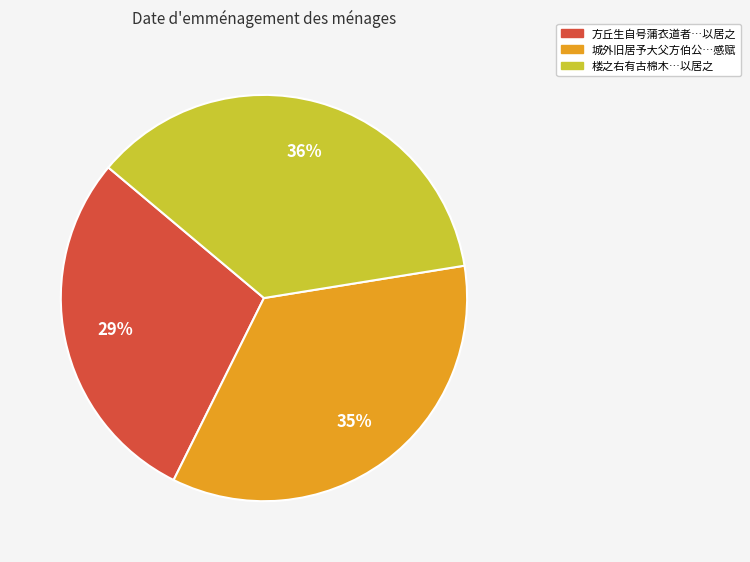

Which slice is the largest?

楼之右有古棉木…以居之